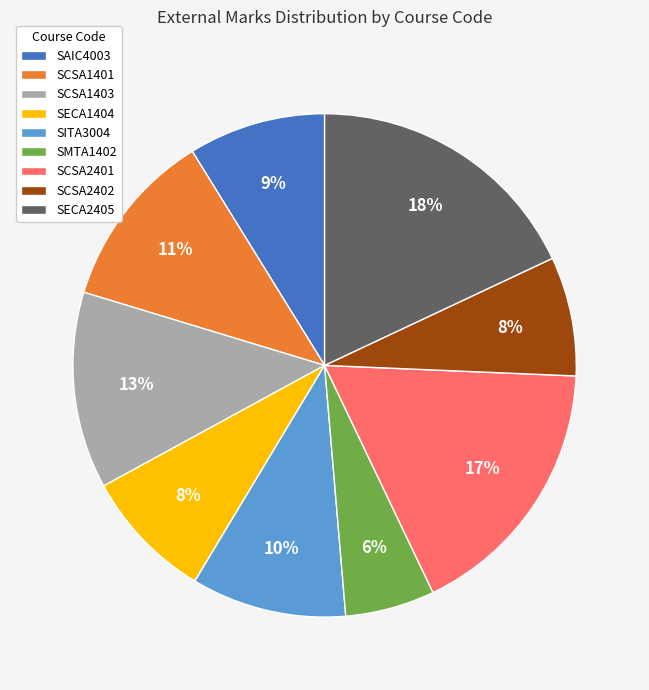

Which category has the biggest portion of the pie?

SECA2405